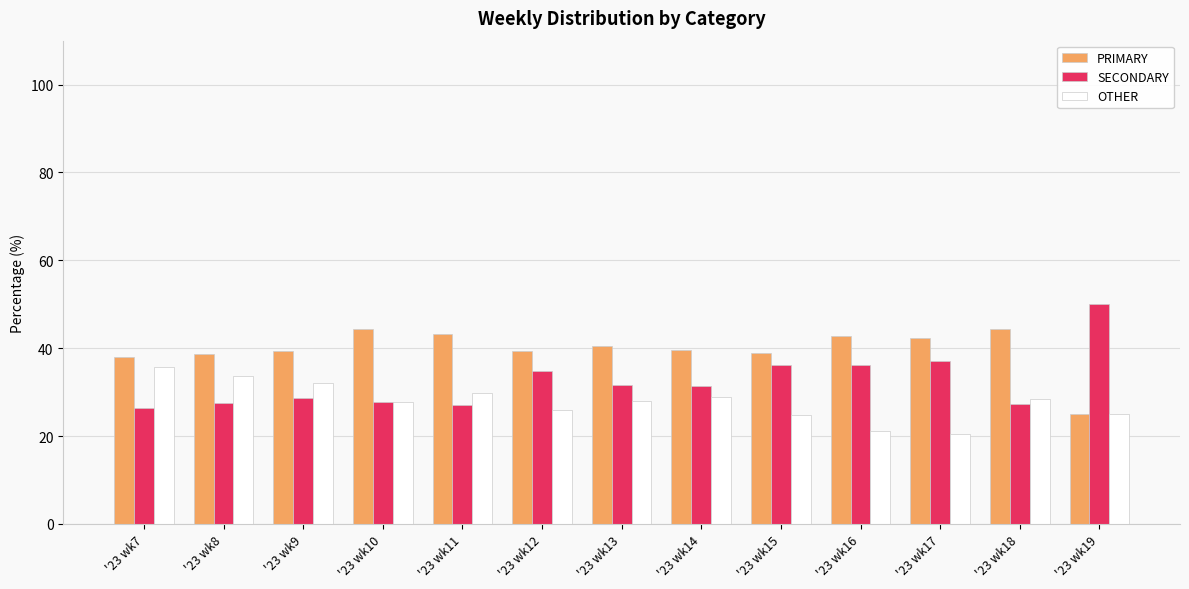

Rank the series by their maximum value, from lowest to highest.

OTHER, PRIMARY, SECONDARY